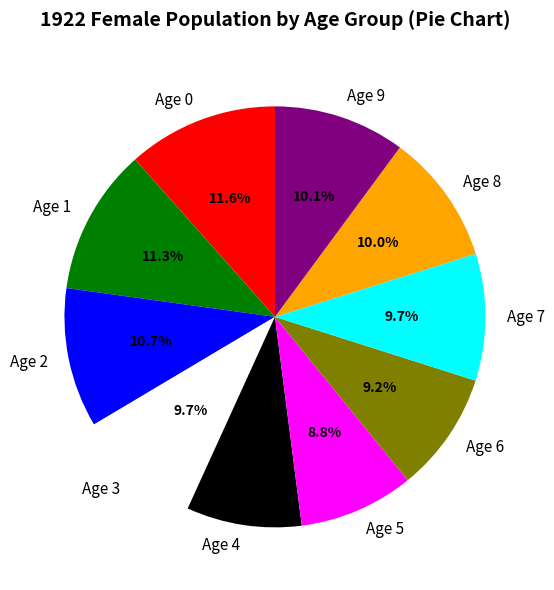

How many slices are in this pie chart?

10